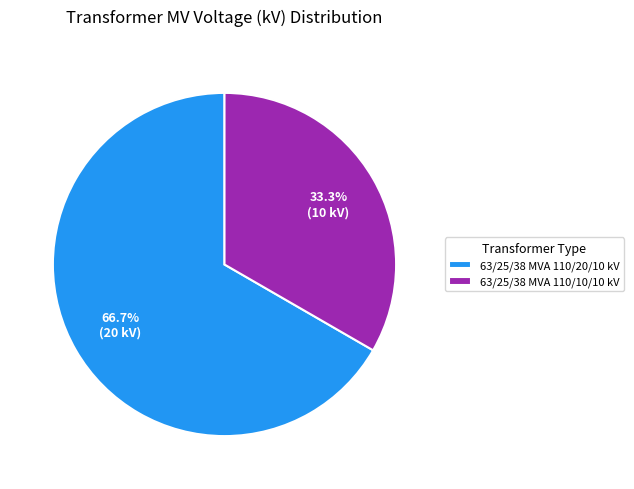

To the nearest percent, what portion does 63/25/38 MVA 110/20/10 kV represent?

67%